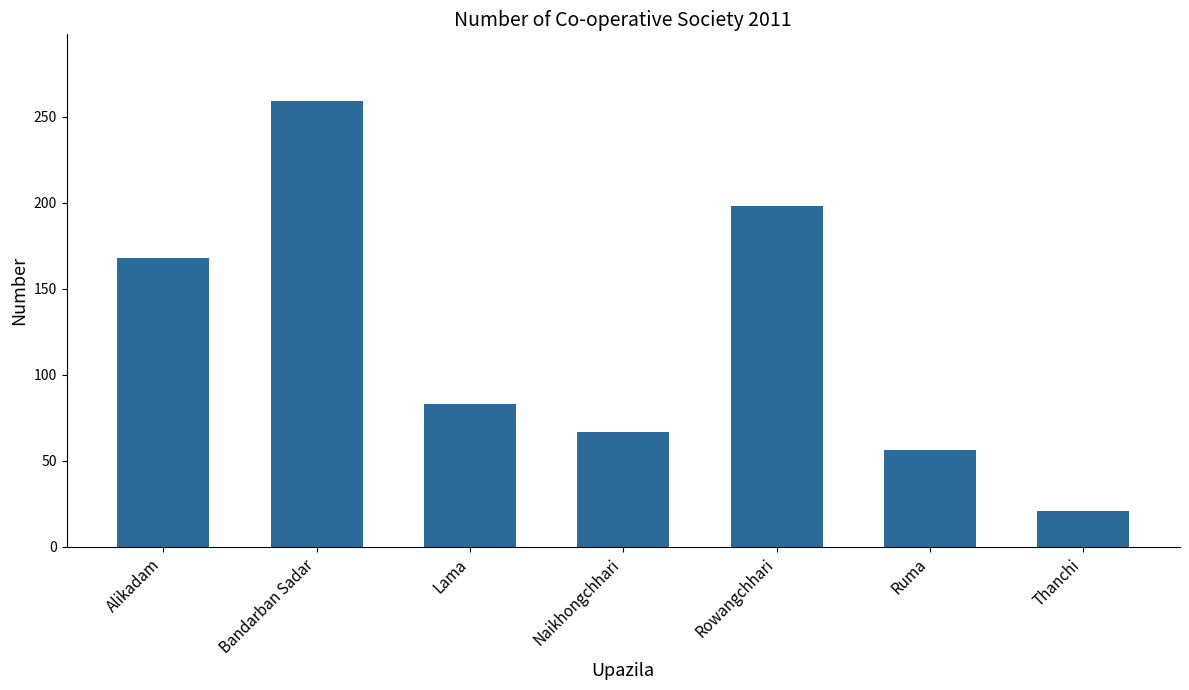

Rank the categories by value from highest to lowest.

Bandarban Sadar, Rowangchhari, Alikadam, Lama, Naikhongchhari, Ruma, Thanchi